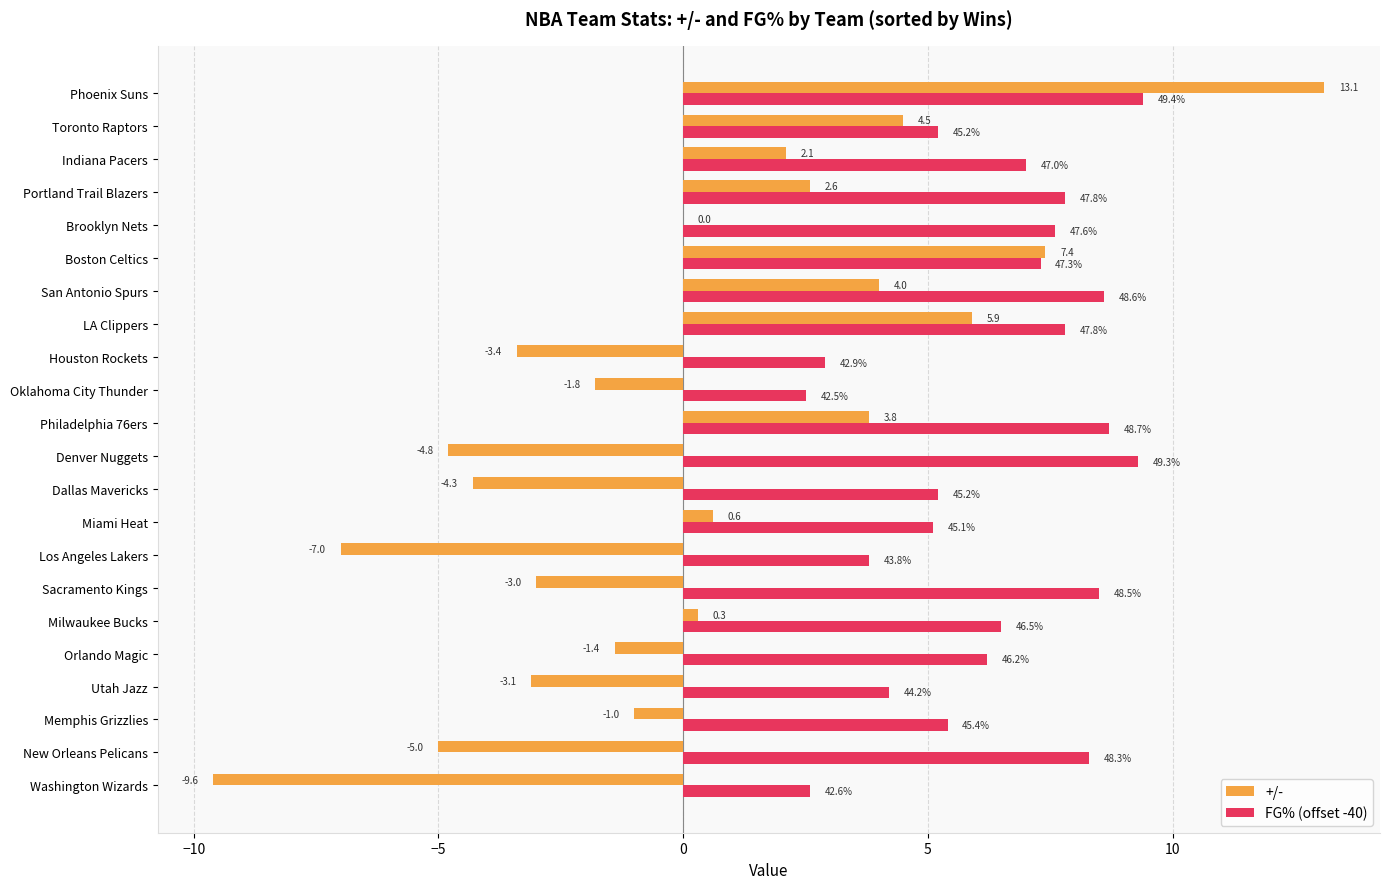

At which category is the sum across all series the highest?

Phoenix Suns